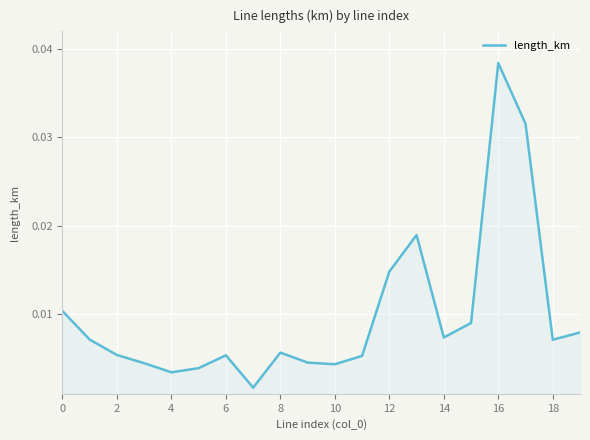

Which category has the highest value across all series?

16